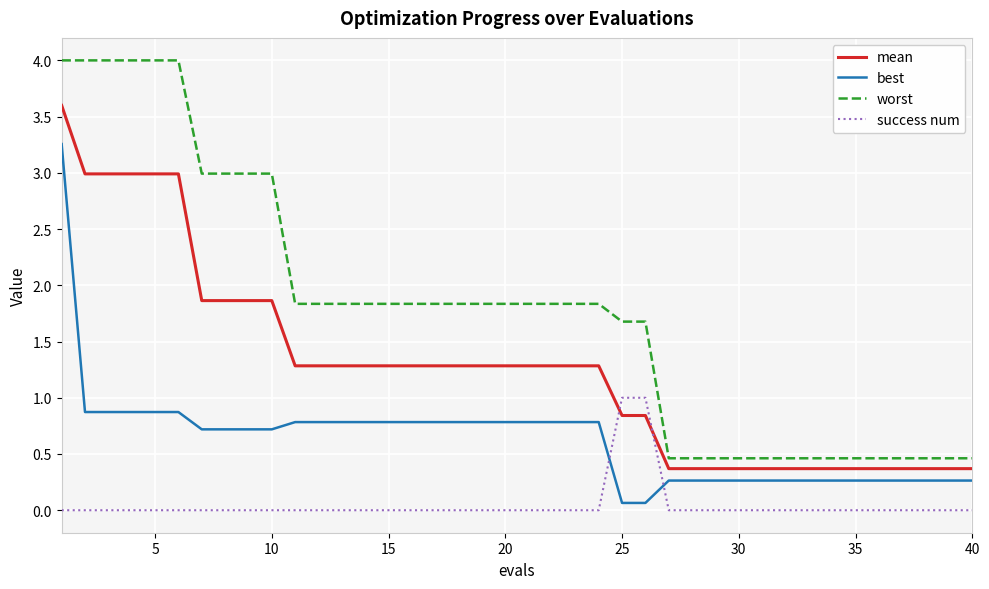

Which series has the largest total across all categories?

worst